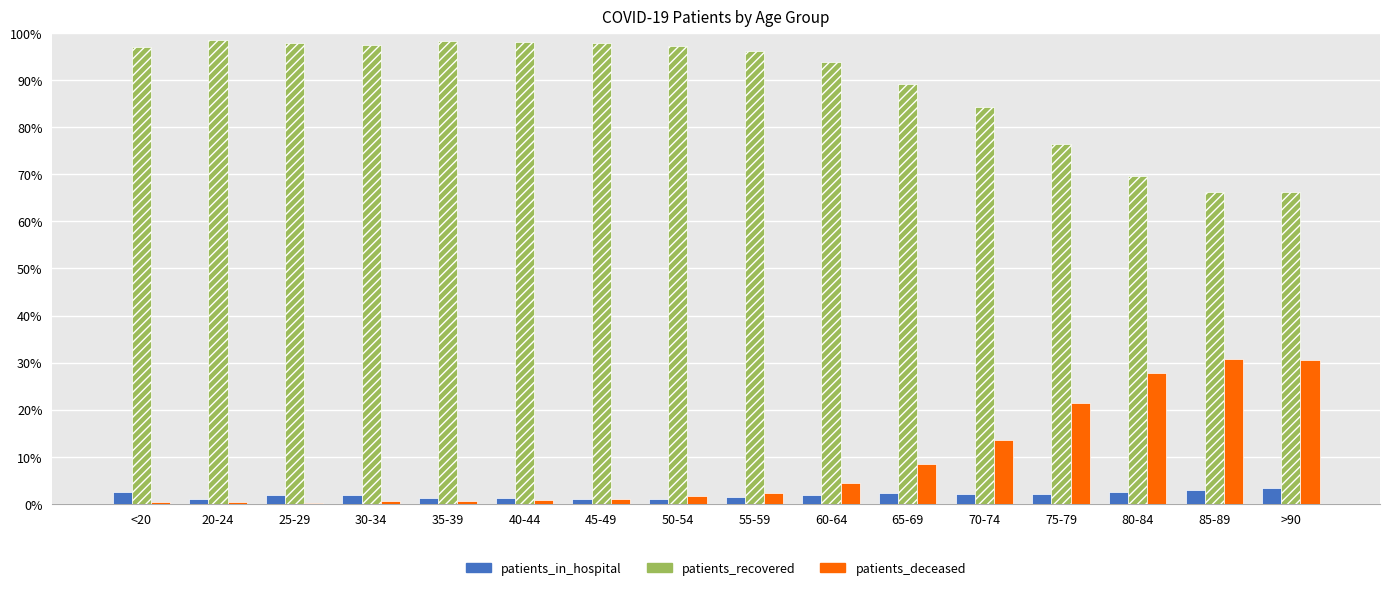

What is the highest value of the patients_deceased series?

30.8